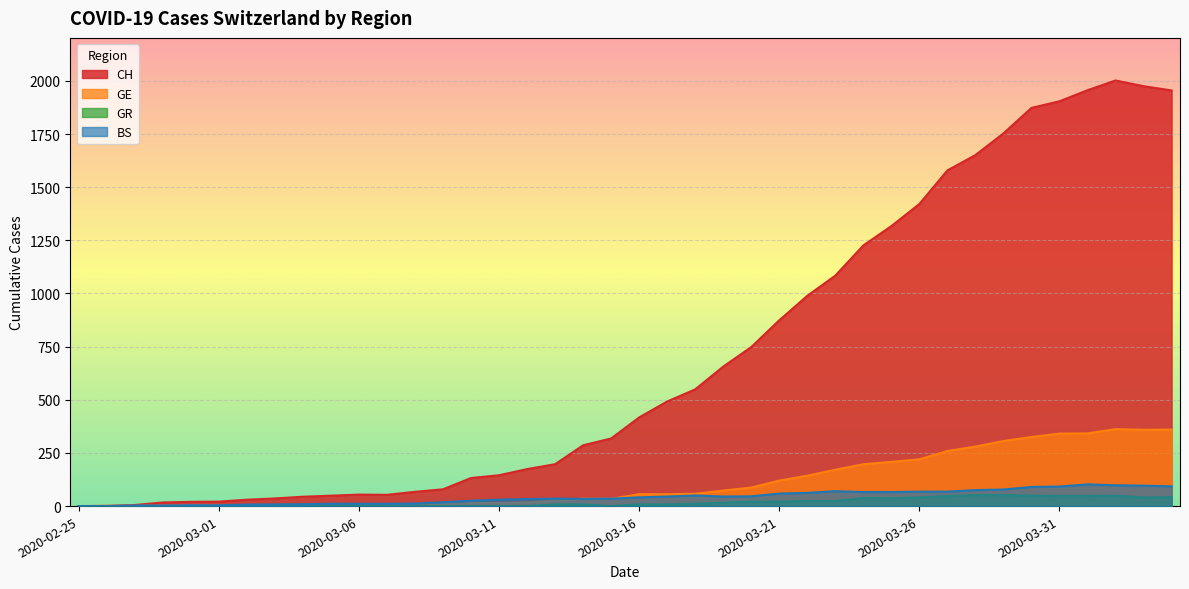

Reading left to right, transcribe all the data shown in this chart.

CH: 2020-02-25=0	2020-02-26=1	2020-02-27=5	2020-02-28=17	2020-02-29=20	2020-03-01=21	2020-03-02=30	2020-03-03=36	2020-03-04=44	2020-03-05=49	2020-03-06=54	2020-03-07=53	2020-03-08=67	2020-03-09=79	2020-03-10=132	2020-03-11=145	2020-03-12=174	2020-03-13=197	2020-03-14=286	2020-03-15=318	2020-03-16=417	2020-03-17=492	2020-03-18=549	2020-03-19=656	2020-03-20=748	2020-03-21=874	2020-03-22=989	2020-03-23=1084	2020-03-24=1226	2020-03-25=1317	2020-03-26=1421	2020-03-27=1579	2020-03-28=1651	2020-03-29=1753	2020-03-30=1873	2020-03-31=1904	2020-04-01=1956	2020-04-02=2002	2020-04-03=1975	2020-04-04=1955
GE: 2020-02-25=0	2020-02-26=1	2020-02-27=1	2020-02-28=2	2020-02-29=3	2020-03-01=3	2020-03-02=3	2020-03-03=4	2020-03-04=4	2020-03-05=5	2020-03-06=7	2020-03-07=7	2020-03-08=9	2020-03-09=10	2020-03-10=14	2020-03-11=14	2020-03-12=17	2020-03-13=26	2020-03-14=35	2020-03-15=34	2020-03-16=56	2020-03-17=56	2020-03-18=58	2020-03-19=73	2020-03-20=87	2020-03-21=120	2020-03-22=143	2020-03-23=171	2020-03-24=197	2020-03-25=208	2020-03-26=220	2020-03-27=259	2020-03-28=280	2020-03-29=306	2020-03-30=325	2020-03-31=341	2020-04-01=342	2020-04-02=362	2020-04-03=359	2020-04-04=360
GR: 2020-02-25=0	2020-02-26=0	2020-02-27=0	2020-02-28=0	2020-02-29=0	2020-03-01=0	2020-03-02=0	2020-03-03=0	2020-03-04=0	2020-03-05=0	2020-03-06=0	2020-03-07=0	2020-03-08=0	2020-03-09=0	2020-03-10=0	2020-03-11=0	2020-03-12=0	2020-03-13=8	2020-03-14=8	2020-03-15=0	2020-03-16=8	2020-03-17=8	2020-03-18=11	2020-03-19=16	2020-03-20=21	2020-03-21=21	2020-03-22=24	2020-03-23=24	2020-03-24=38	2020-03-25=37	2020-03-26=41	2020-03-27=47	2020-03-28=52	2020-03-29=52	2020-03-30=49	2020-03-31=48	2020-04-01=48	2020-04-02=49	2020-04-03=41	2020-04-04=42
BS: 2020-02-25=0	2020-02-26=0	2020-02-27=3	2020-02-28=3	2020-02-29=4	2020-03-01=4	2020-03-02=7	2020-03-03=8	2020-03-04=9	2020-03-05=11	2020-03-06=11	2020-03-07=11	2020-03-08=12	2020-03-09=18	2020-03-10=25	2020-03-11=30	2020-03-12=33	2020-03-13=35	2020-03-14=34	2020-03-15=35	2020-03-16=41	2020-03-17=45	2020-03-18=50	2020-03-19=45	2020-03-20=46	2020-03-21=59	2020-03-22=62	2020-03-23=70	2020-03-24=66	2020-03-25=66	2020-03-26=68	2020-03-27=68	2020-03-28=75	2020-03-29=78	2020-03-30=90	2020-03-31=92	2020-04-01=102	2020-04-02=98	2020-04-03=96	2020-04-04=93